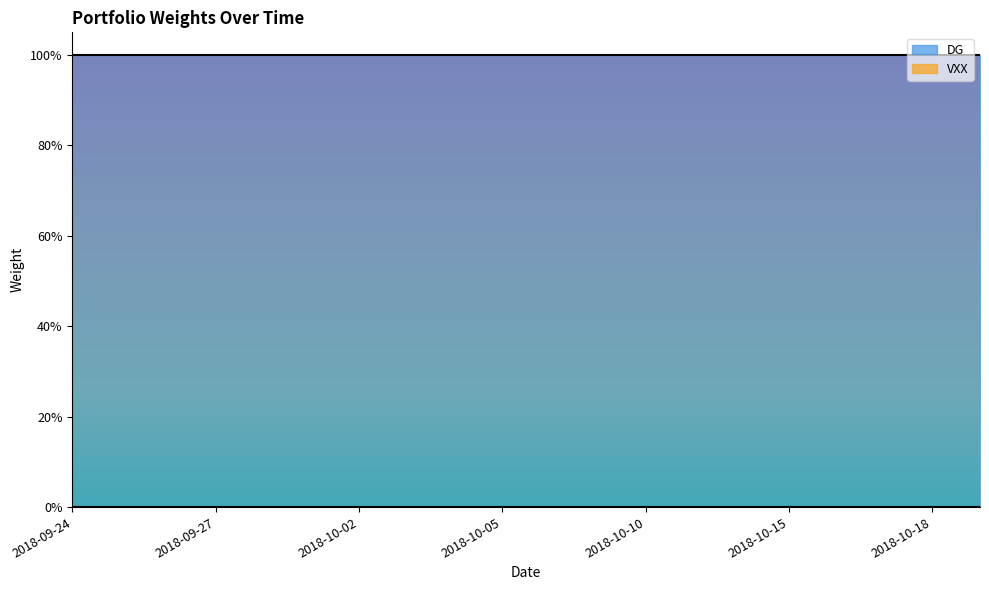

What is the spread (max minus min) of values at 2018-09-28?

1